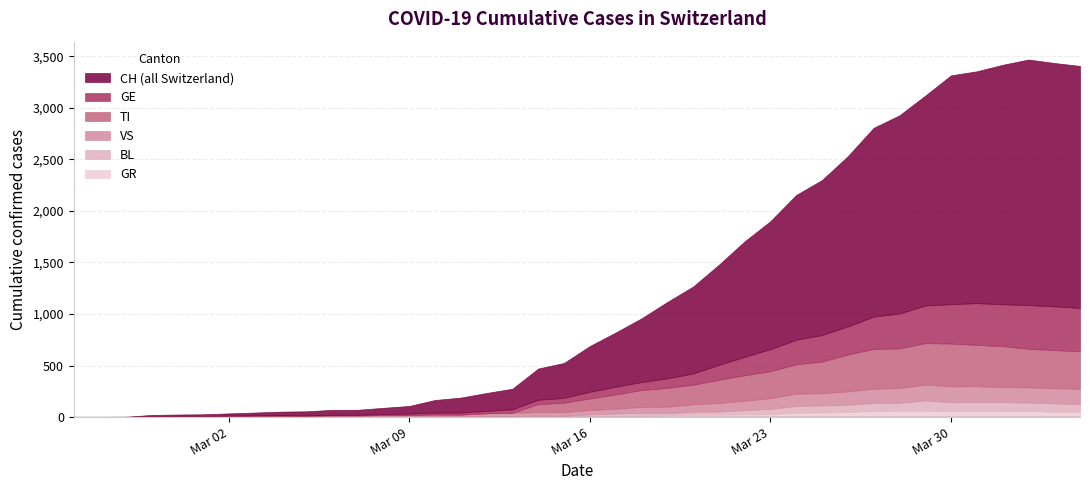

True or false: CH and BL intersect in this chart.

False